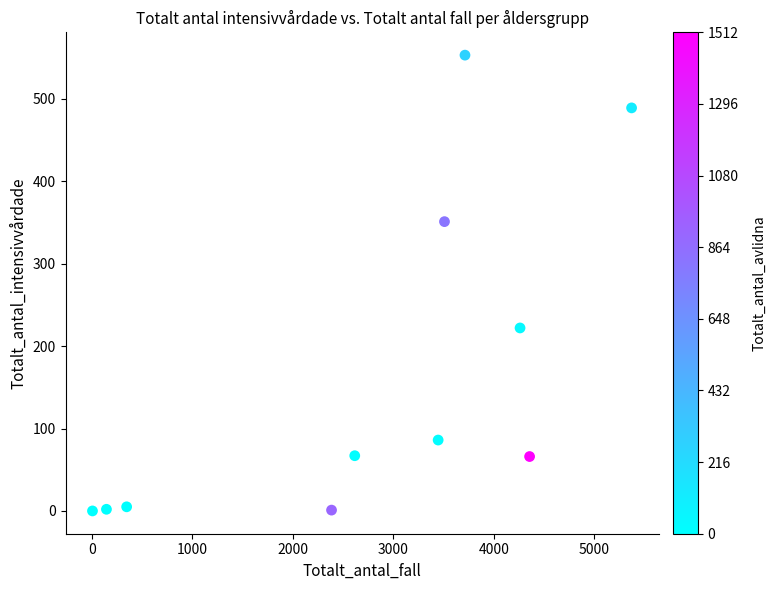

What is the range of Y values (max minus min)?

553